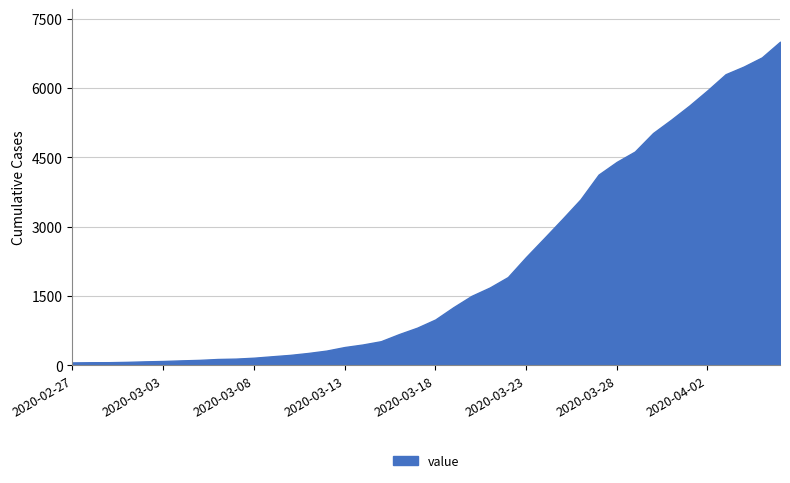

Does the chart display data point markers on the line(s)?

No